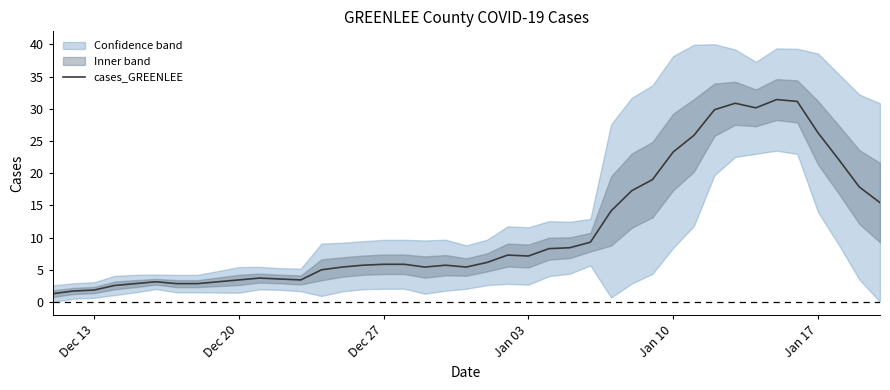

Is this an area chart (filled region under the line)?

No